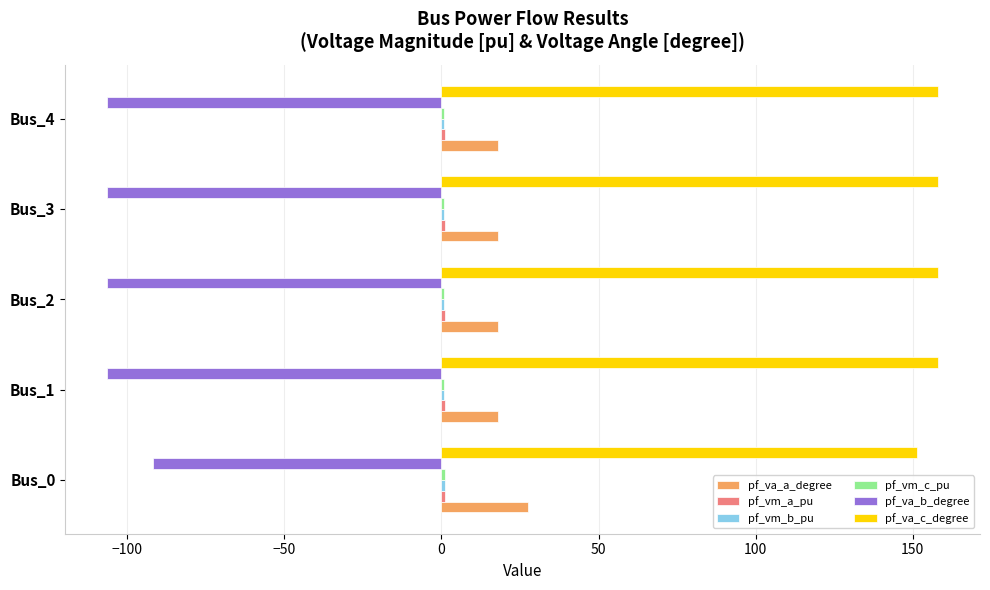

What is the sum of all pf_va_b_degree values?

-518.0